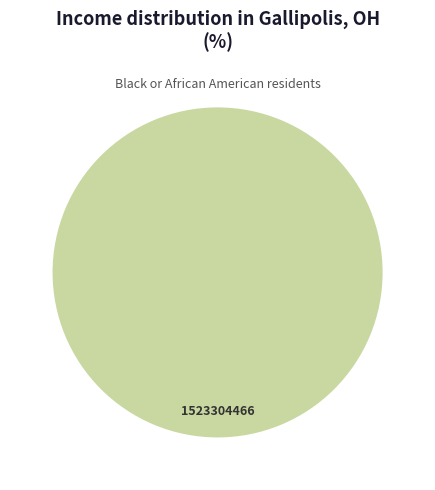

Rank the categories by value from lowest to highest.

1523304466